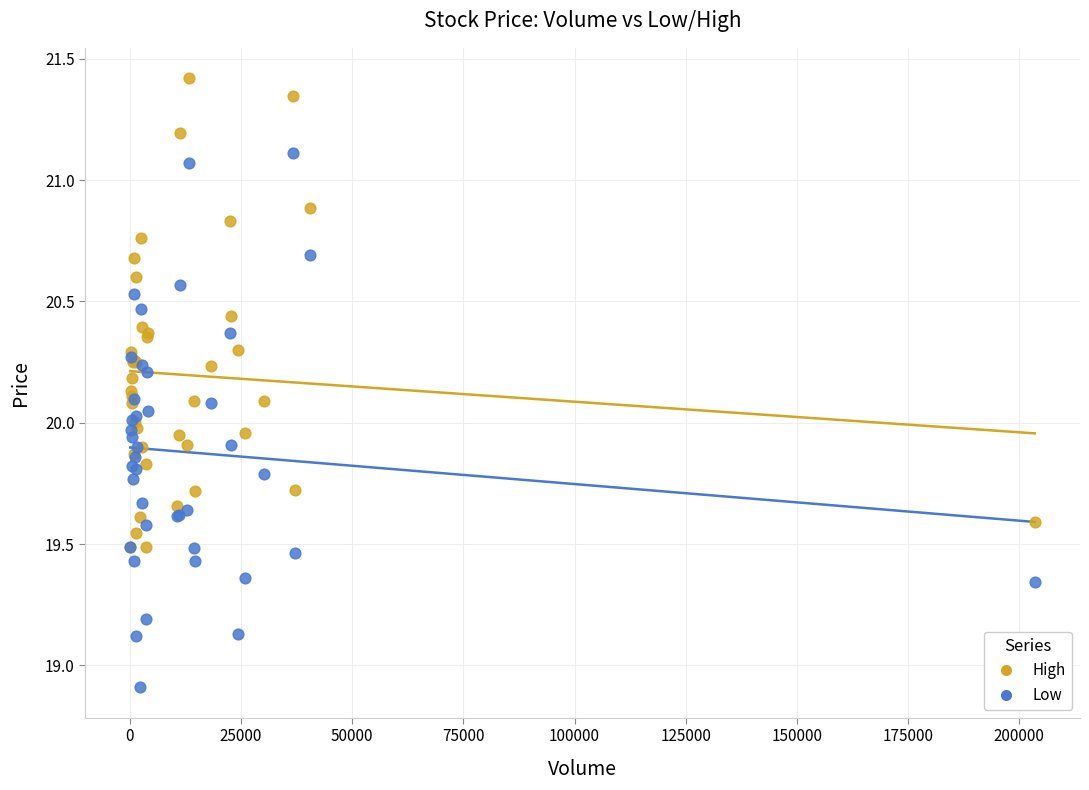

What is the X range (max minus min) for the scatter plot?

203372.0